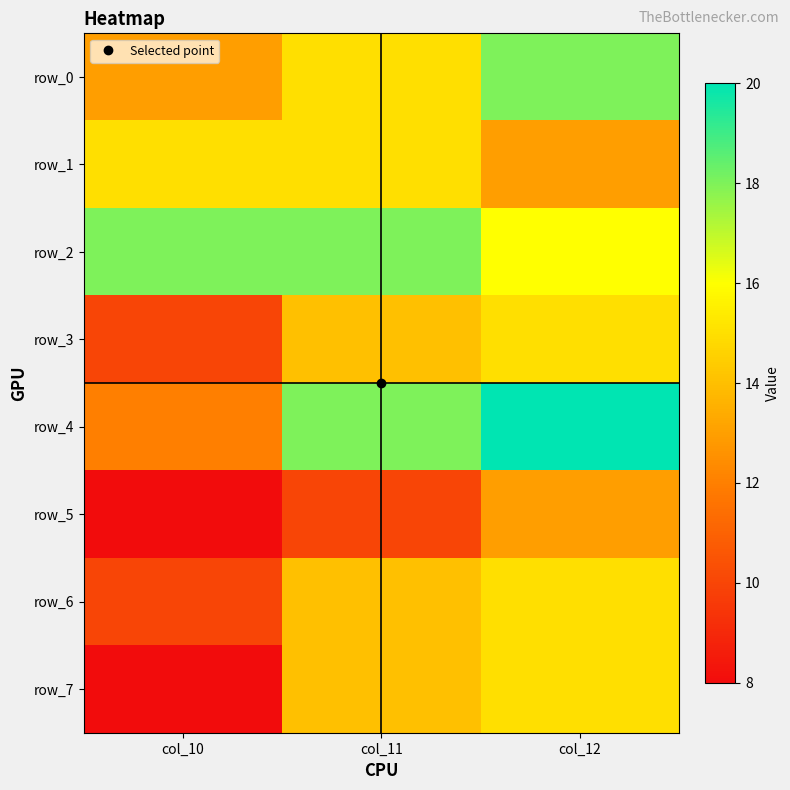

List the series in order of their peak value, highest first.

row_4, row_0, row_2, row_1, row_3, row_6, row_7, row_5